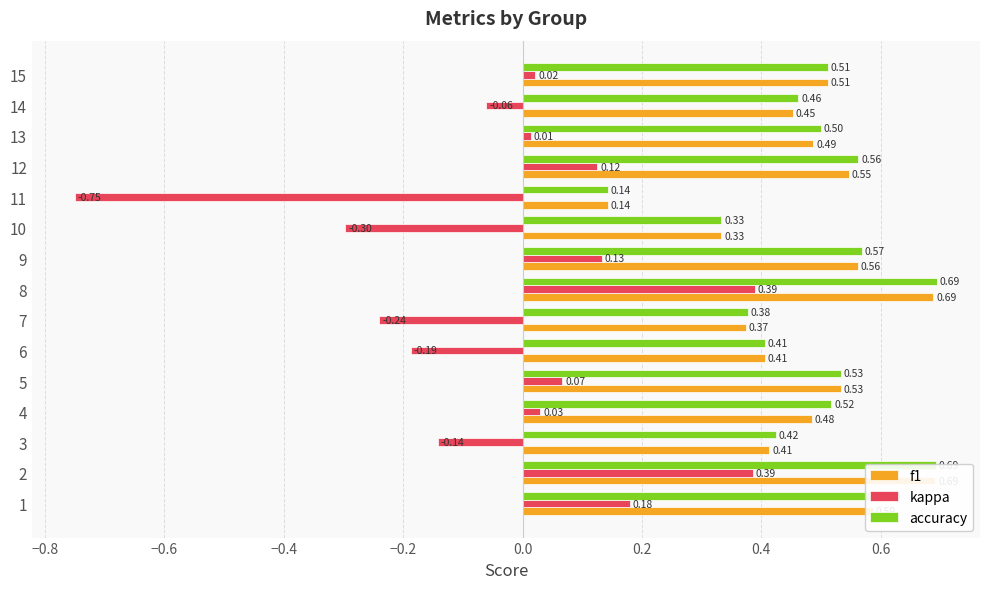

Reading left to right, list all the values displayed in this chart.

f1: 0.6	0.7	0.4	0.5	0.5	0.4	0.4	0.7	0.6	0.3	0.1	0.5	0.5	0.5	0.5
kappa: 0.2	0.4	-0.1	0.0	0.1	-0.2	-0.2	0.4	0.1	-0.3	-0.8	0.1	0.0	-0.1	0.0
accuracy: 0.6	0.7	0.4	0.5	0.5	0.4	0.4	0.7	0.6	0.3	0.1	0.6	0.5	0.5	0.5